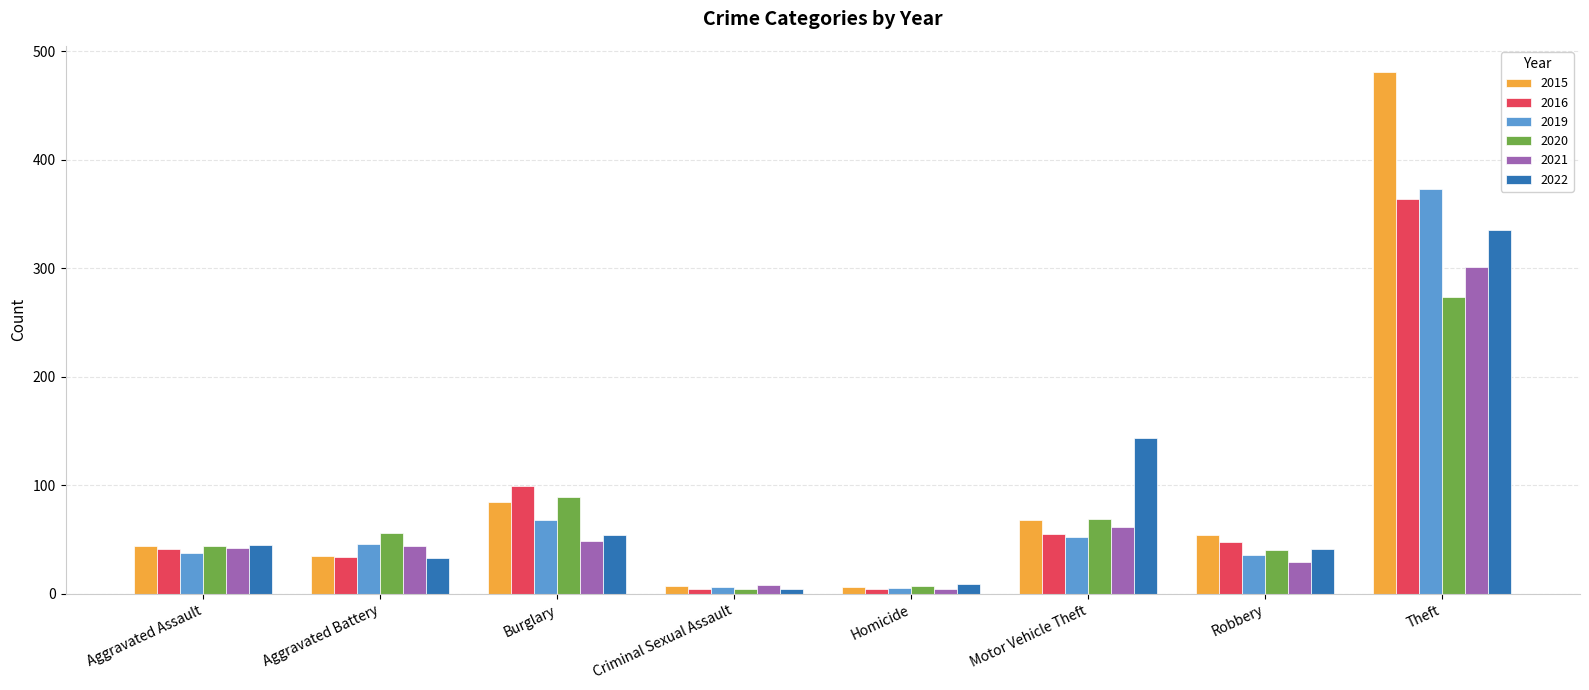

What is the average value of the 2022 series?

83